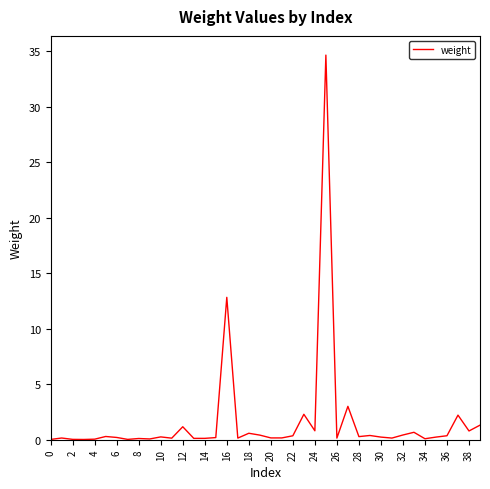

True or false: there are more than 0 points higher than both neighbors.

True